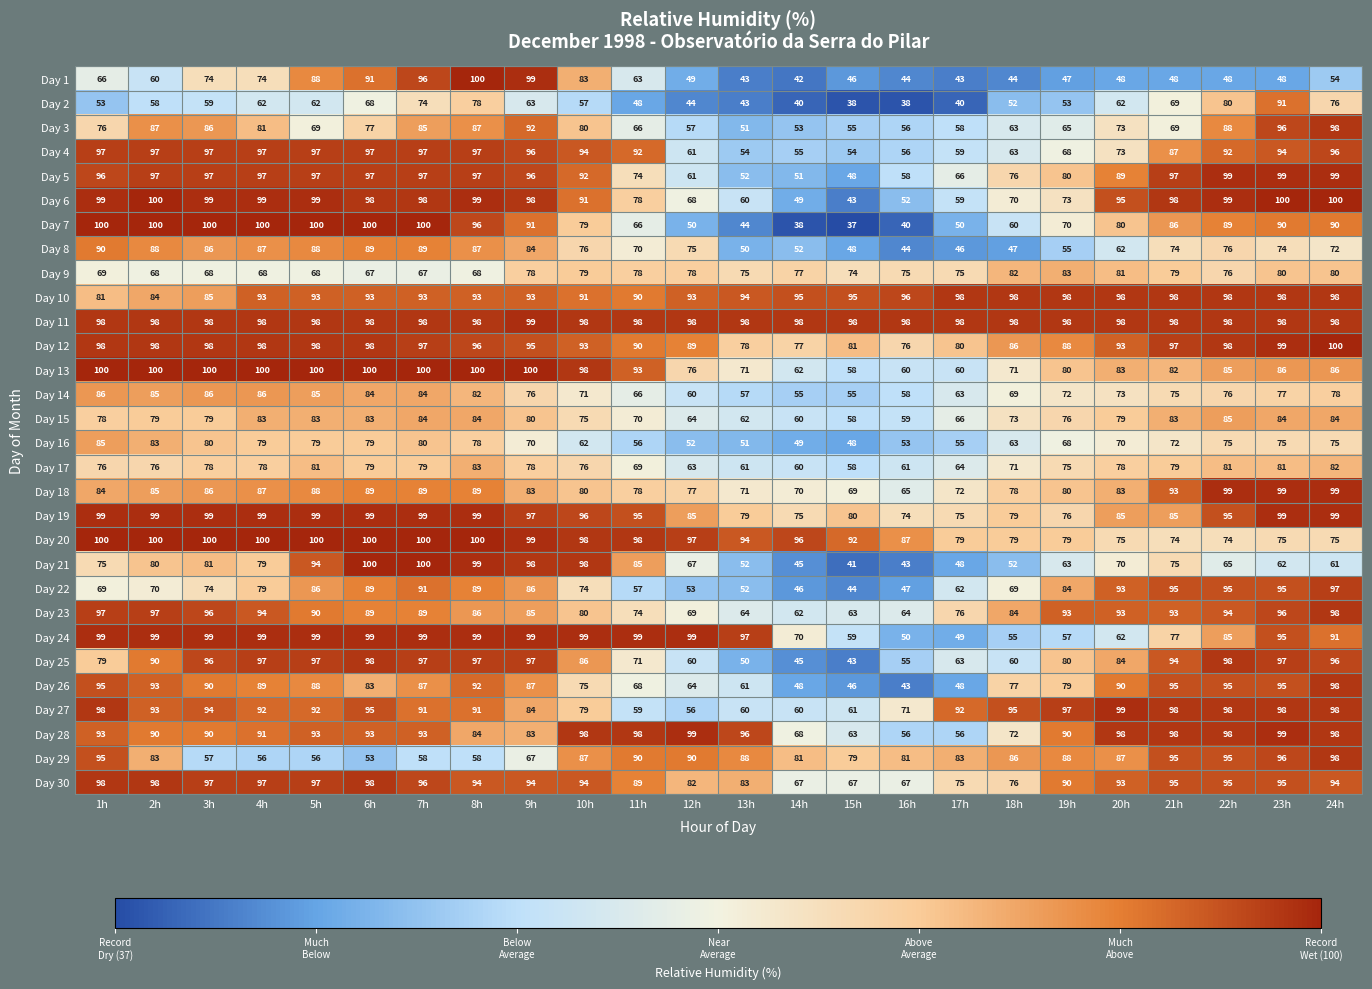

Which series has the widest spread of values?

Day 7